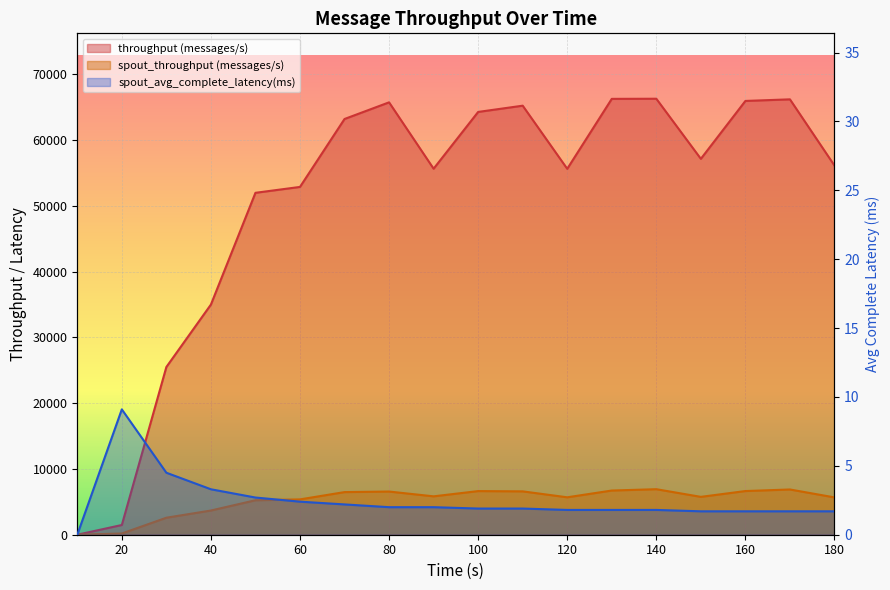

At which category does spout_avg_complete_latency(ms) reach its first local peak?

20